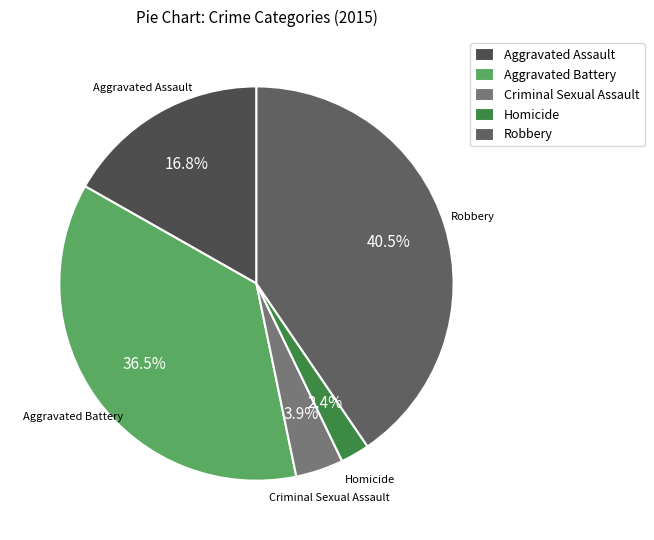

To the nearest percent, what is the combined percentage of Criminal Sexual Assault and Aggravated Battery?

40%